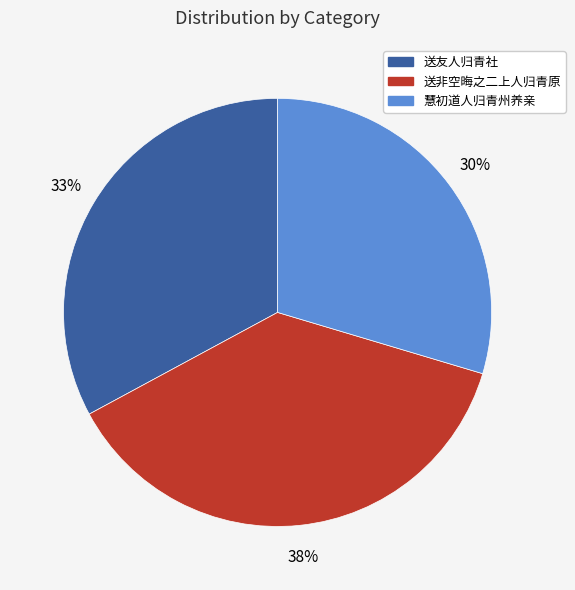

How many slices are in this pie chart?

3